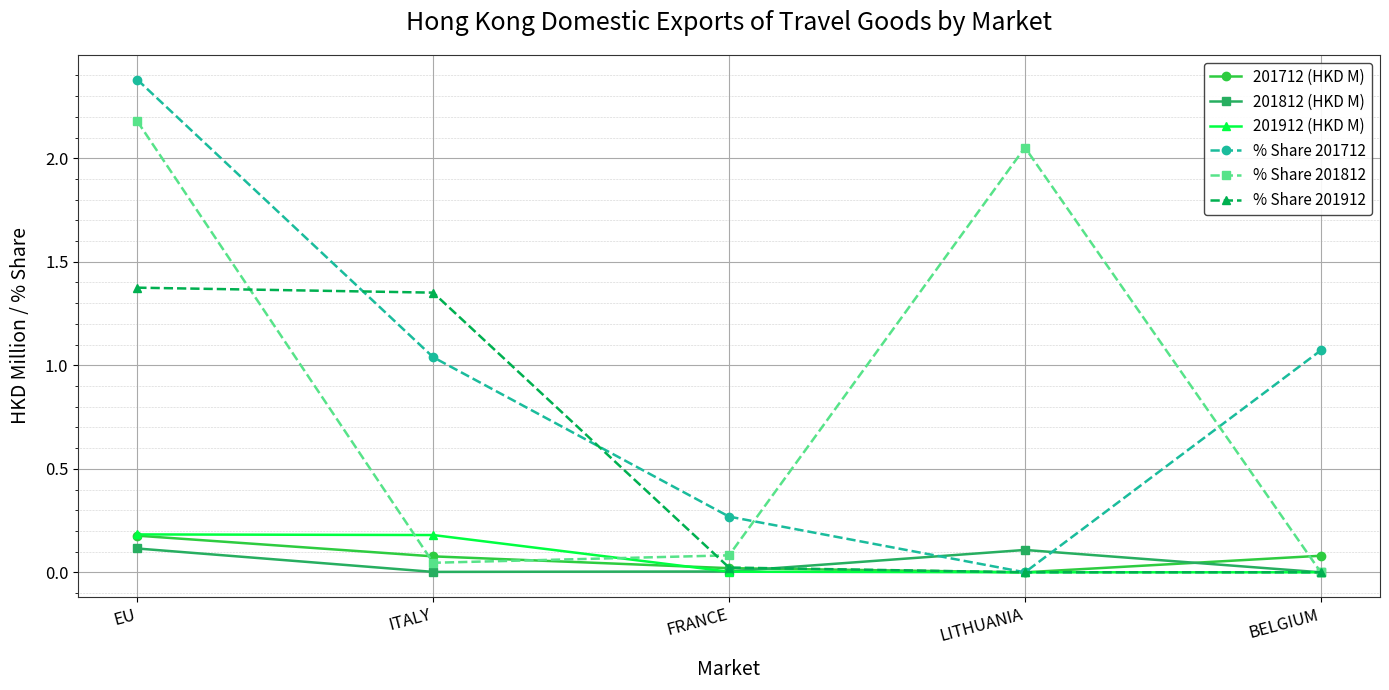

After their last crossing, which series has the higher values: 201712 (HKD M) or % Share 201812?

201712 (HKD M)